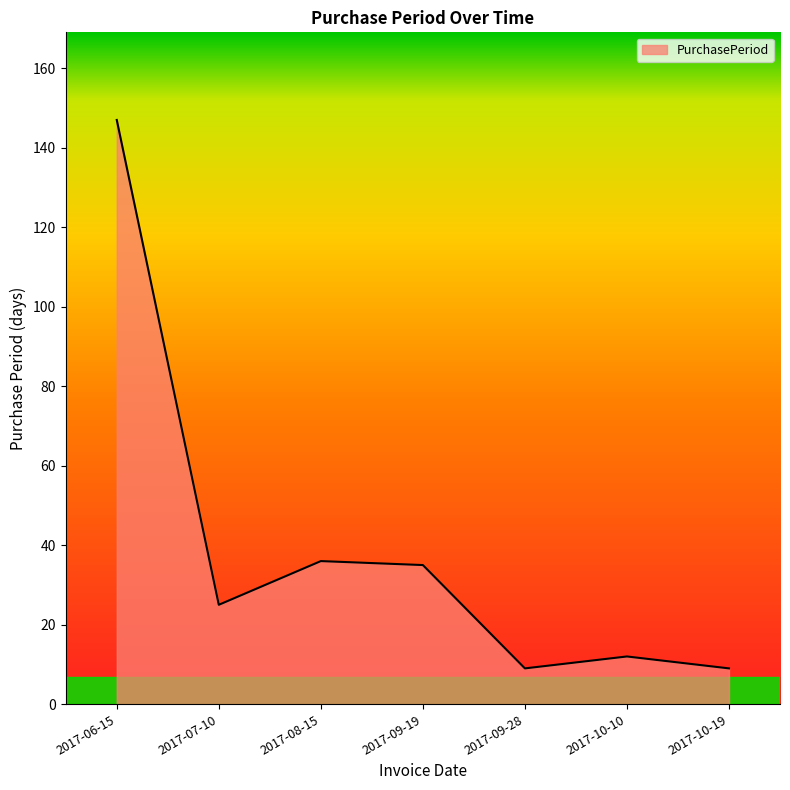

Reading left to right, what are all the values shown in this chart?

147	25	36	35	9	12	9